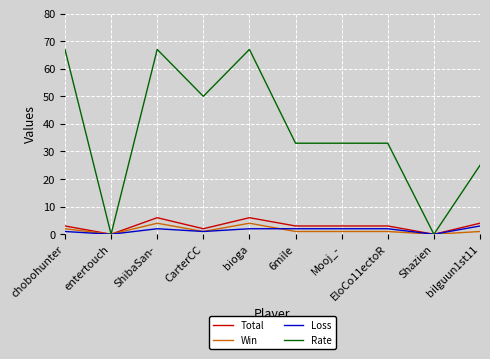

Reading left to right, extract all data points from this chart.

Total: 3	0	6	2	6	3	3	3	0	4
Win: 2	0	4	1	4	1	1	1	0	1
Loss: 1	0	2	1	2	2	2	2	0	3
Rate: 67	0	67	50	67	33	33	33	0	25